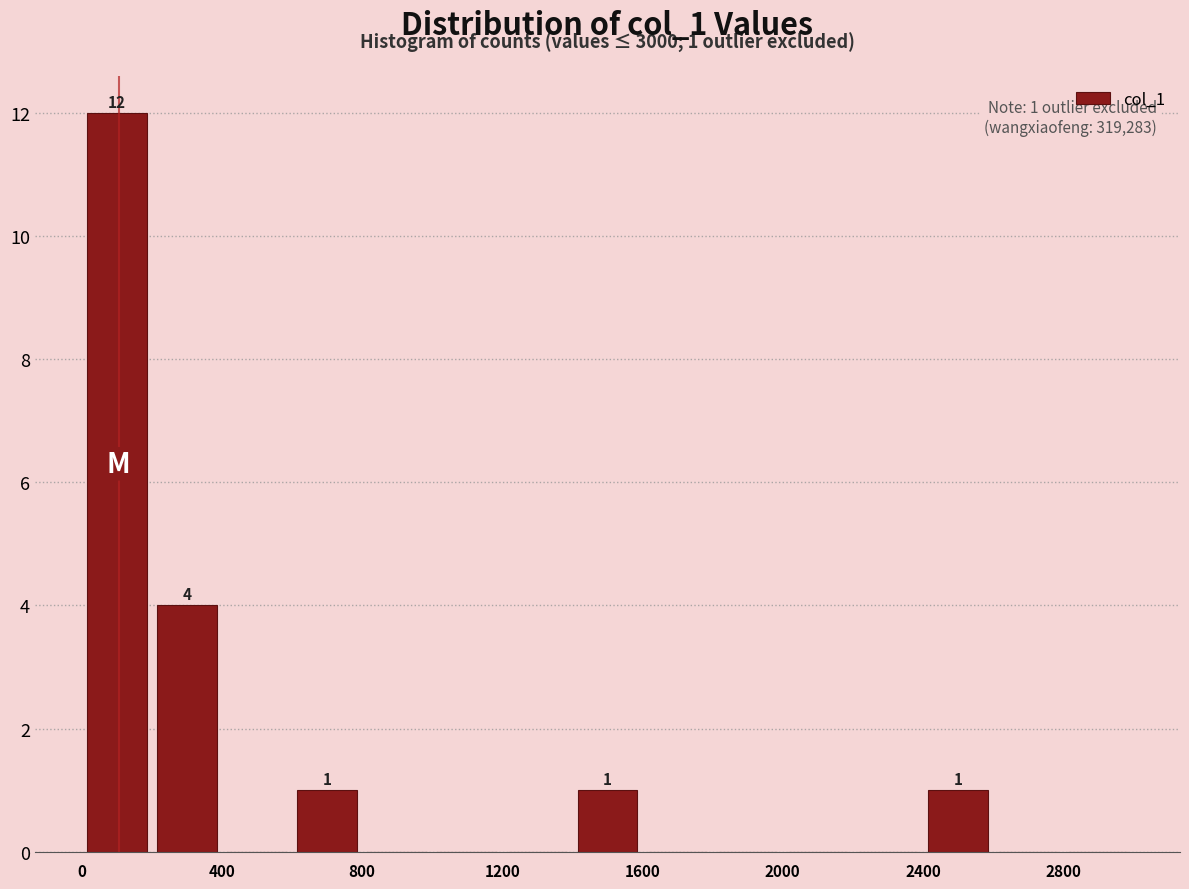

Over which range of the x-axis is the bar tallest?

0 to 200